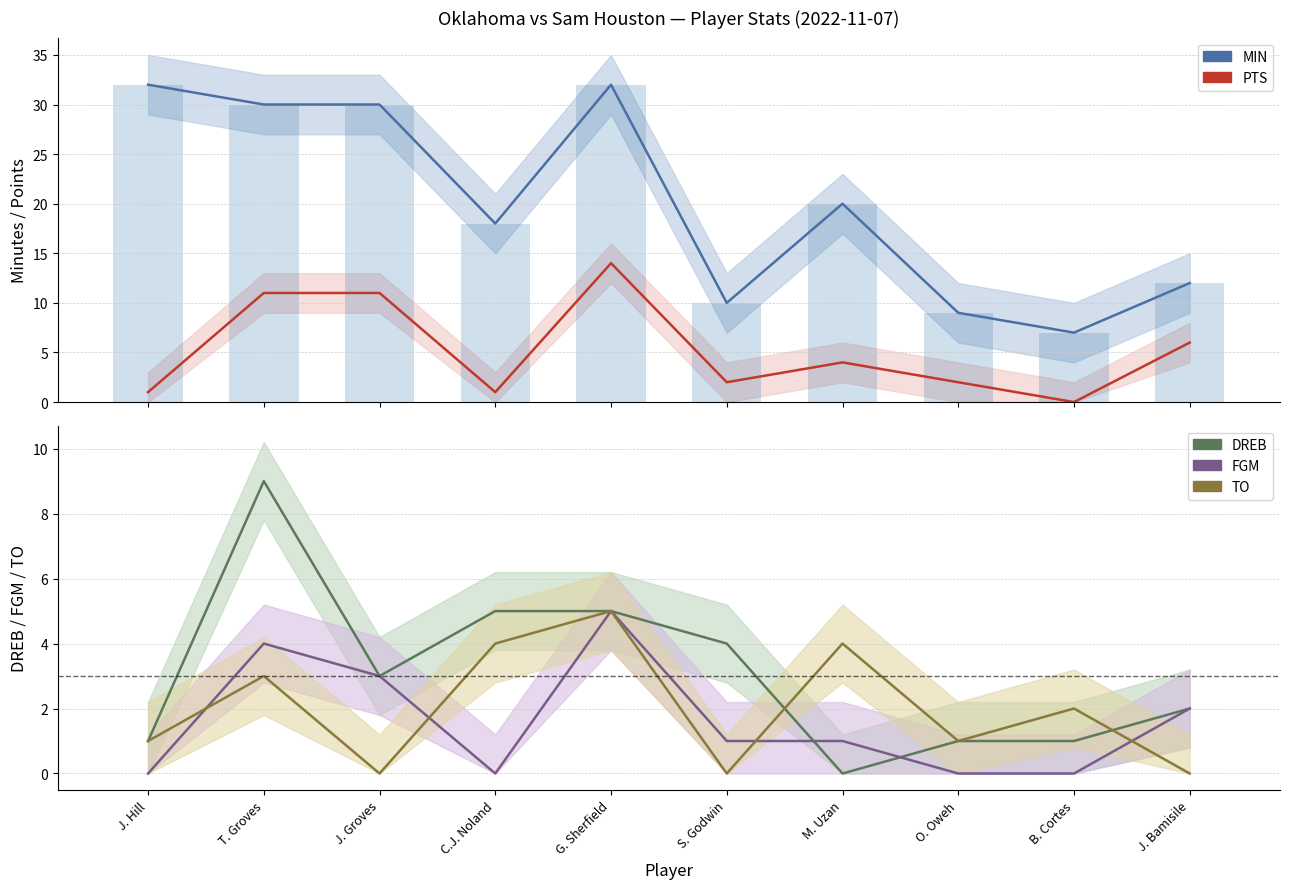

How many groups of bars are there?

10